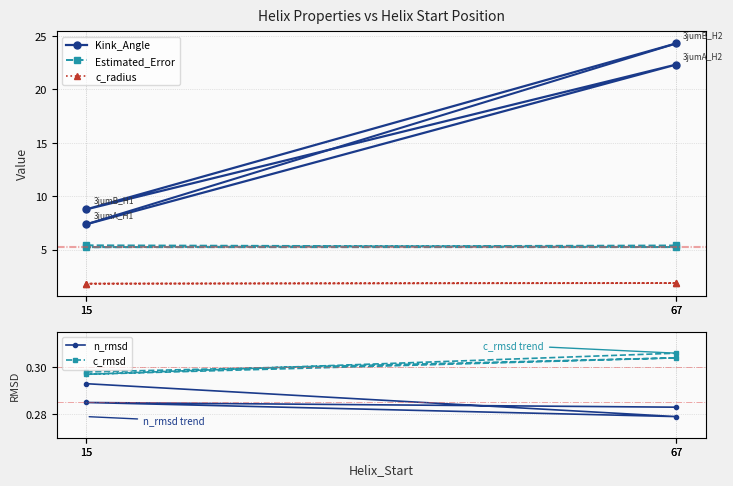

List the series in order of their peak value, lowest first.

n_rmsd, c_rmsd, c_radius, Estimated_Error, Kink_Angle